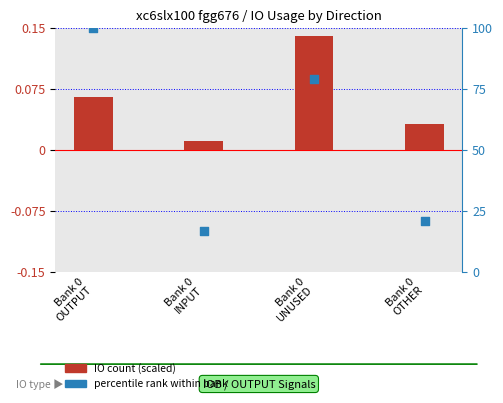

Which series reaches the maximum Y coordinate?

percentile rank